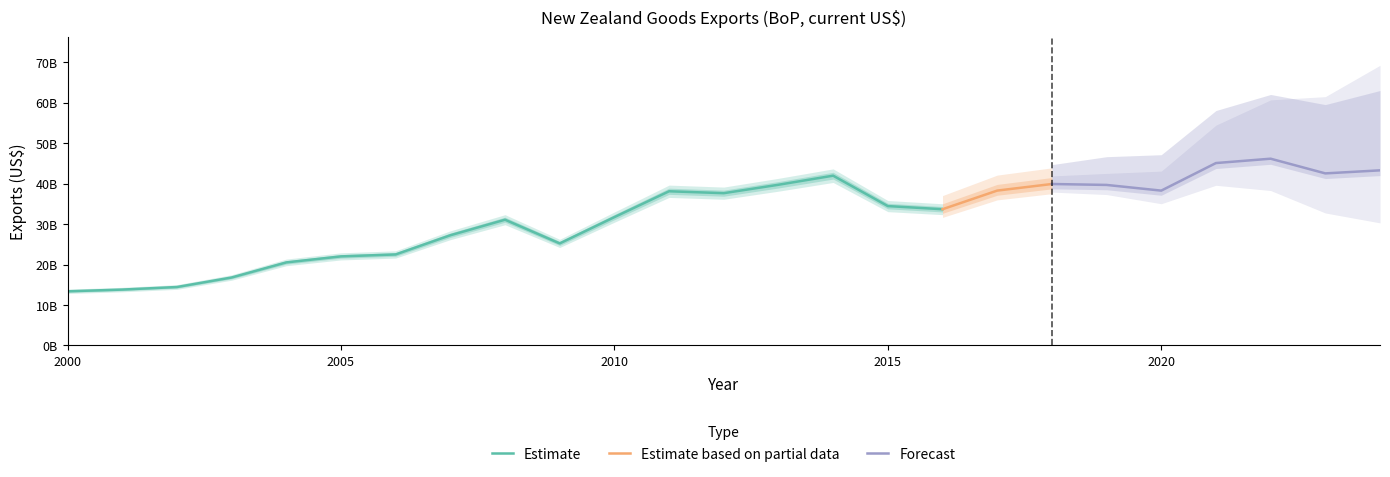

At which label does the data first exceed 34457991637?

2011